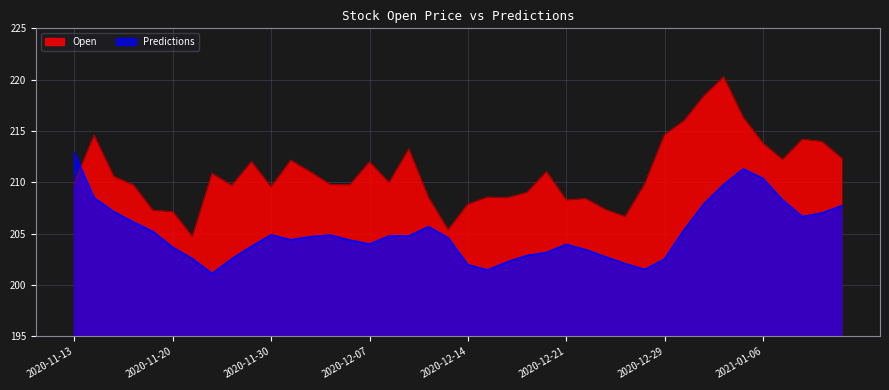

How many data points in Open are above 209?

27